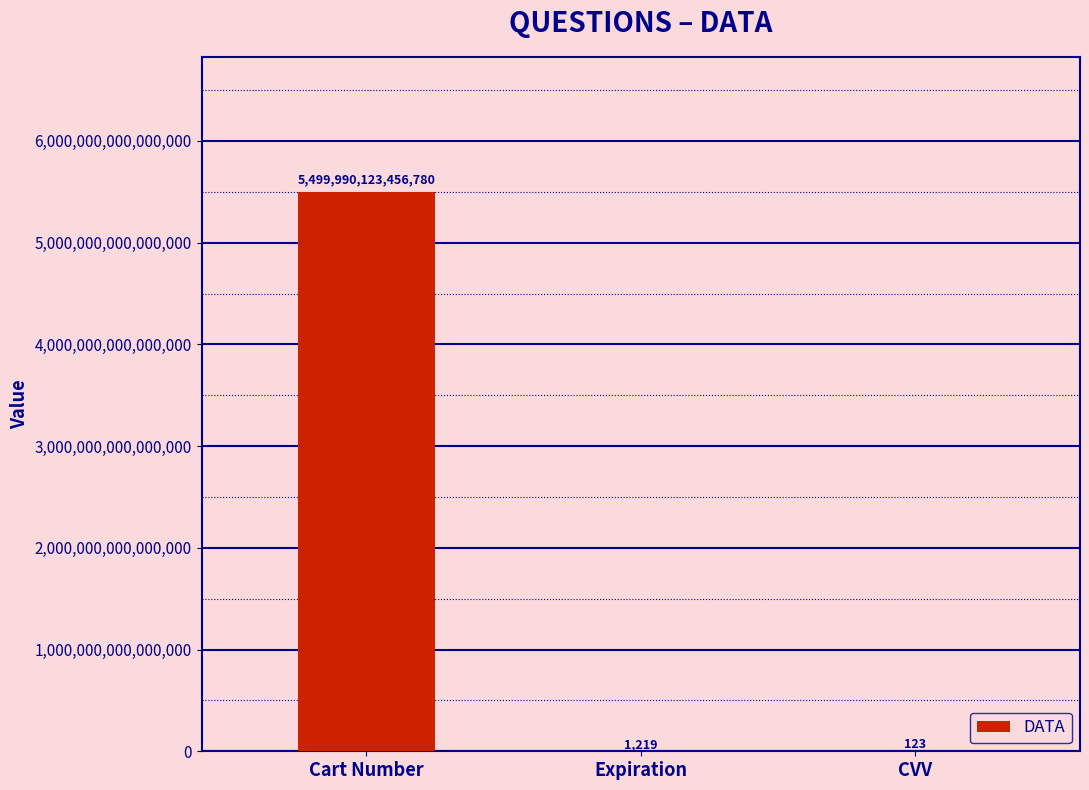

Which category has the highest value across all series?

Cart Number